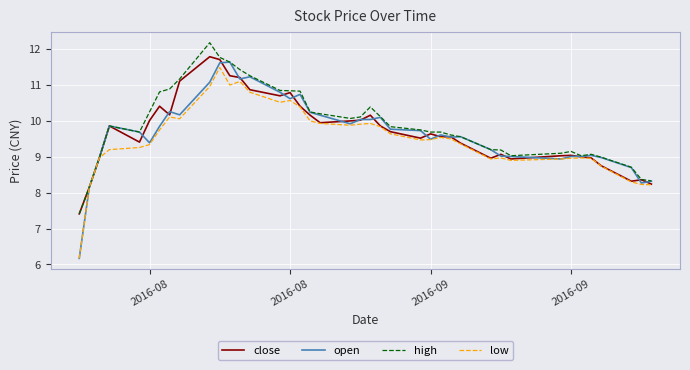

What is the maximum value for high?

12.2